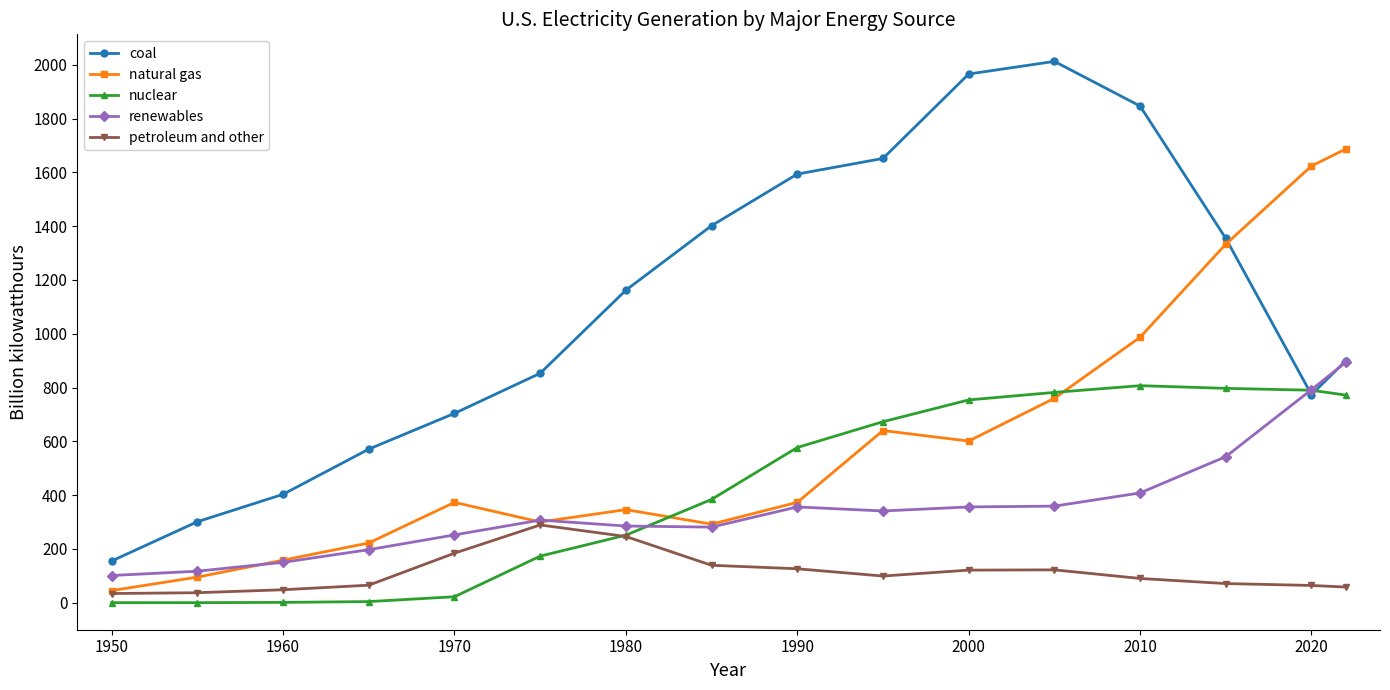

In renewables, how many points are higher than both neighbors (excluding endpoints)?

2